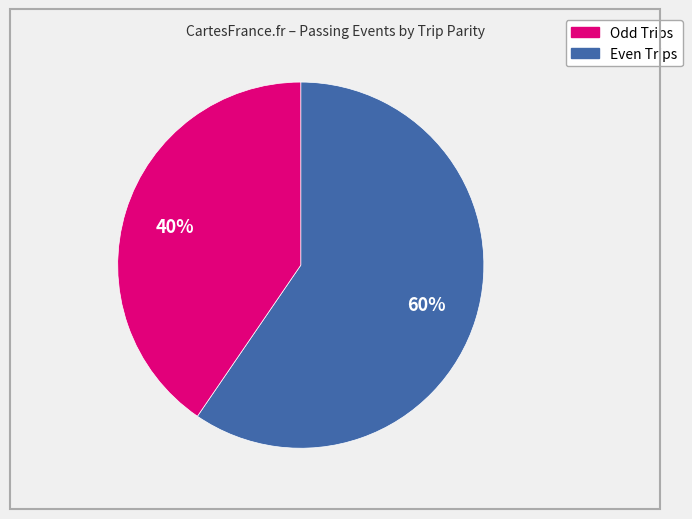

How many segments does this pie chart have?

2